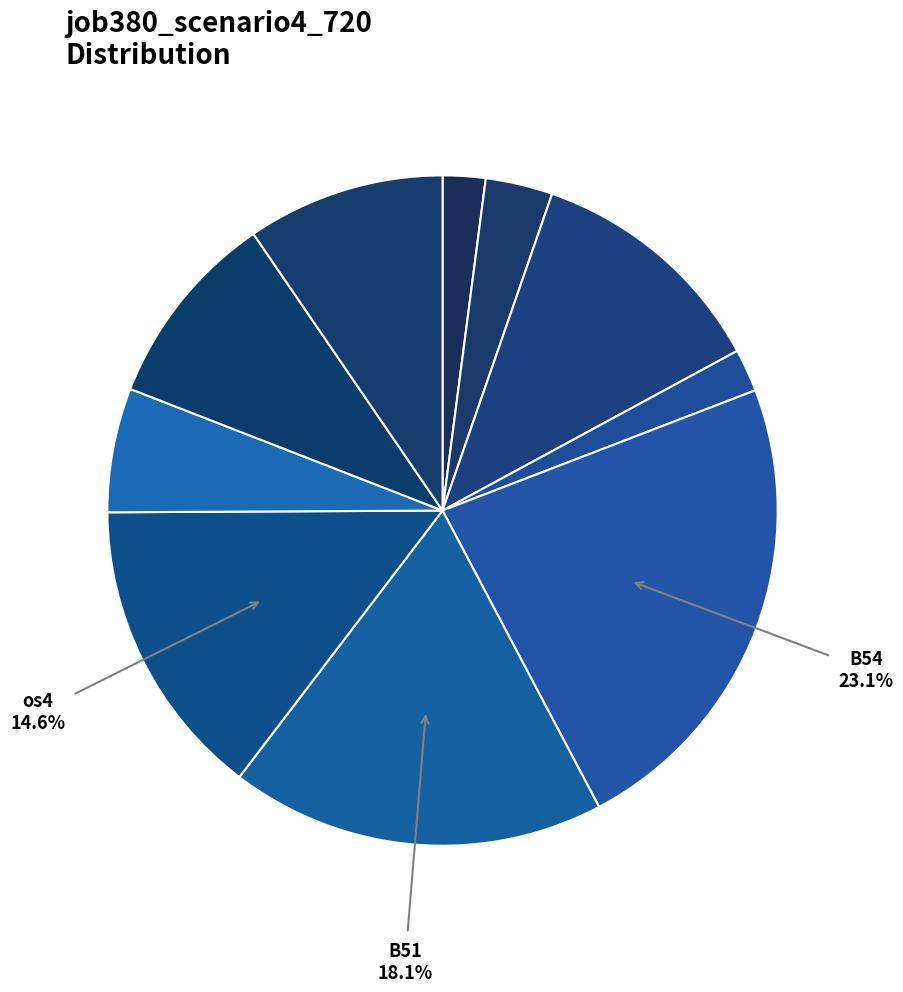

Which category has the smallest portion of the pie?

B33